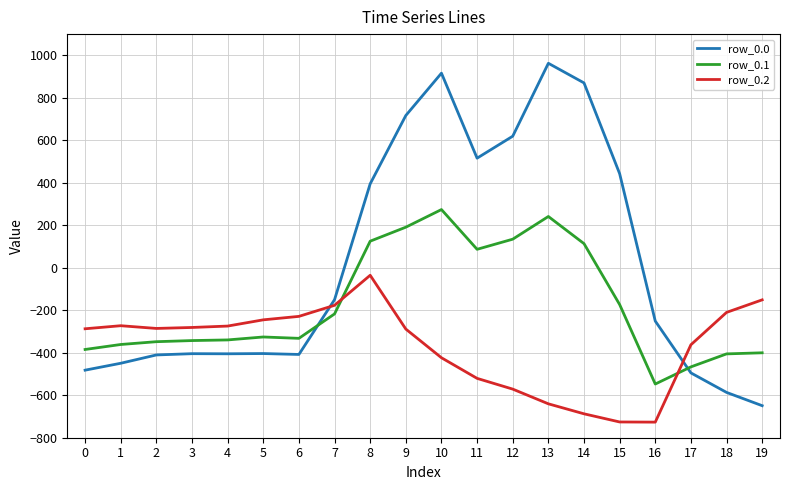

What is the sum of the row_0.2 values at 1 and 5?

-517.8